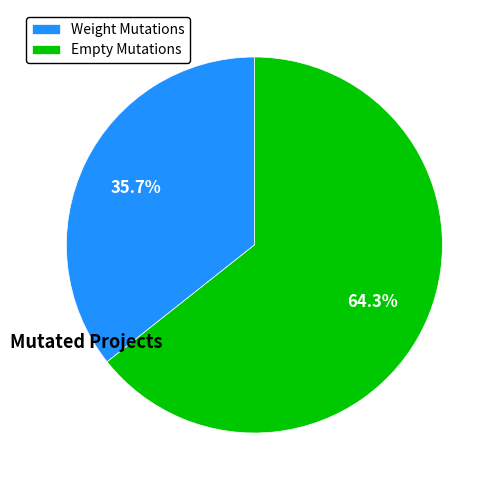

How many slices are in this pie chart?

2